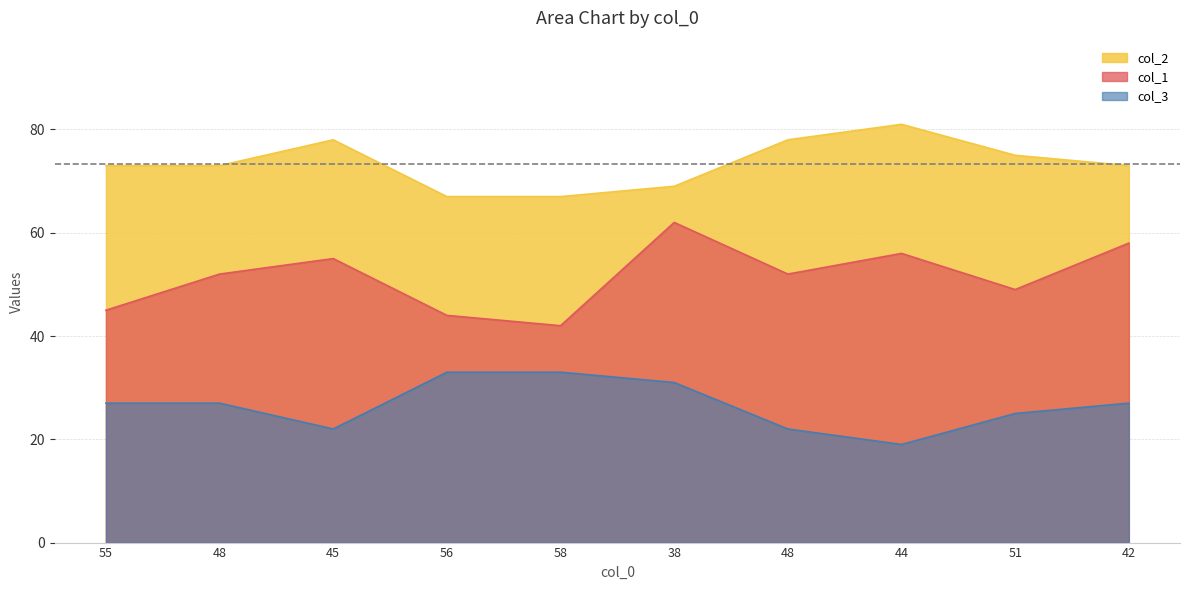

Where is col_1 nearest to the value 52?

48